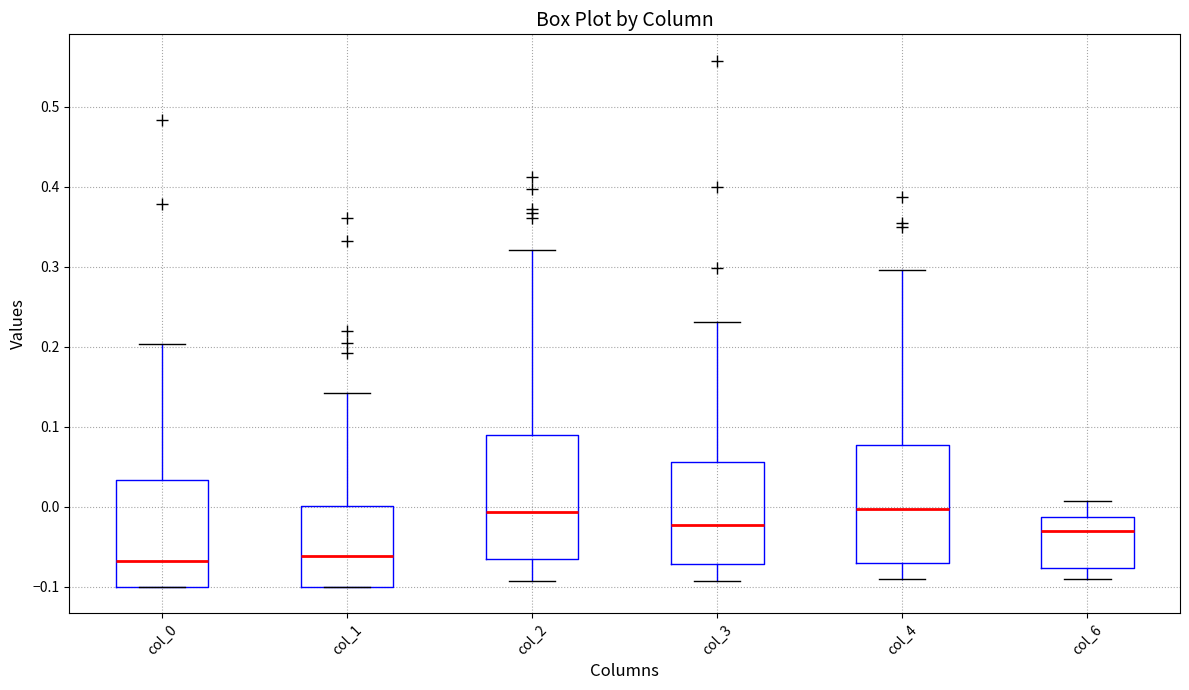

Where is the lower edge of the box for col_1 on the y-axis? The values are not printed on the chart, so give them approximately, as read against the axis.

-0.10